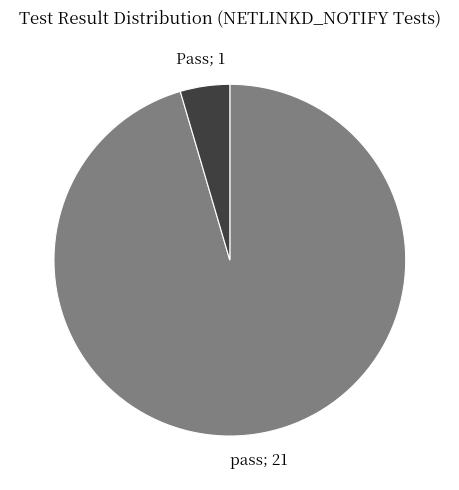

Does any single category account for the majority?

Yes